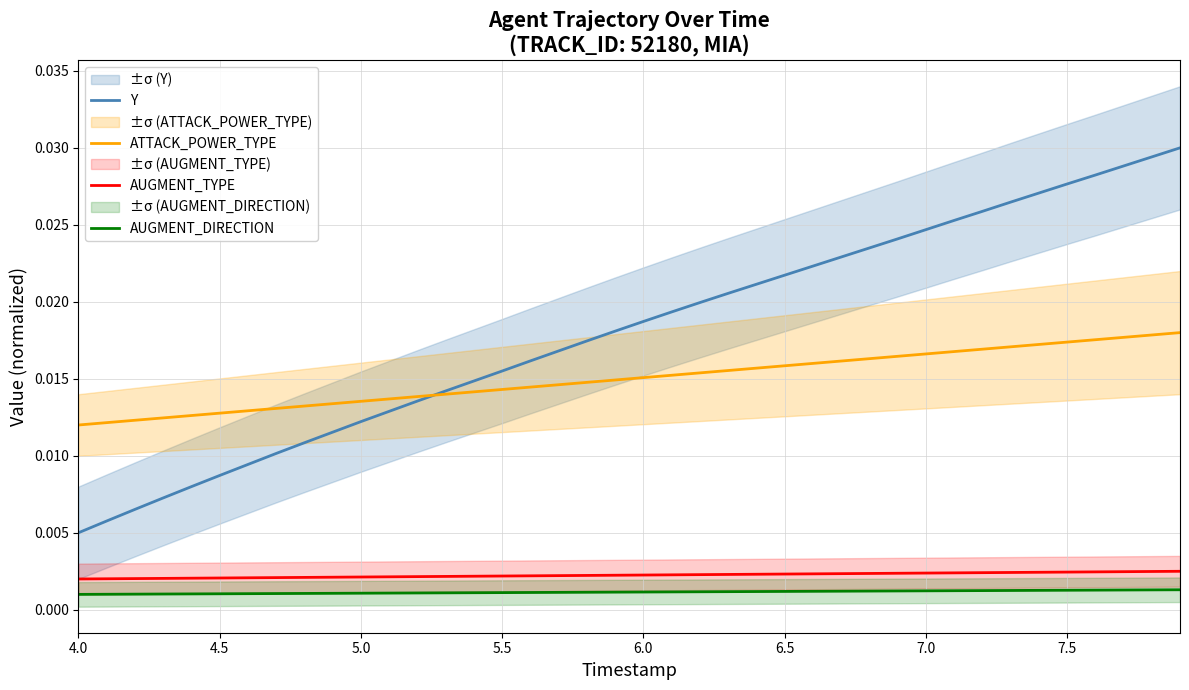

True or false: AUGMENT_DIRECTION and AUGMENT_TYPE cross at least once.

False